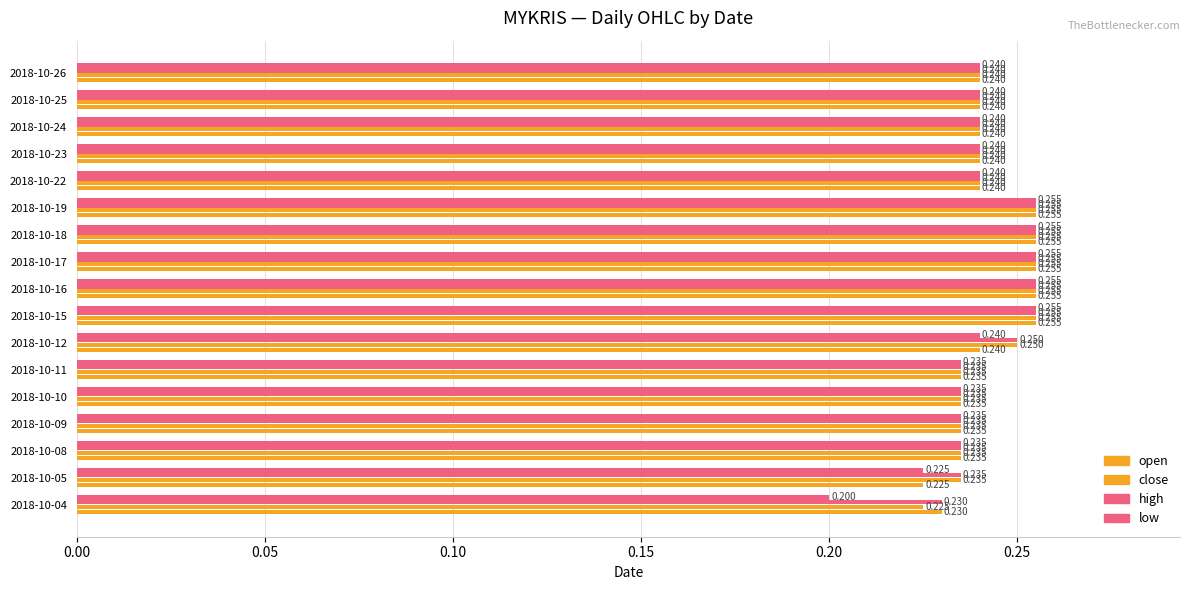

List the series in order of their peak value, lowest first.

open, close, high, low